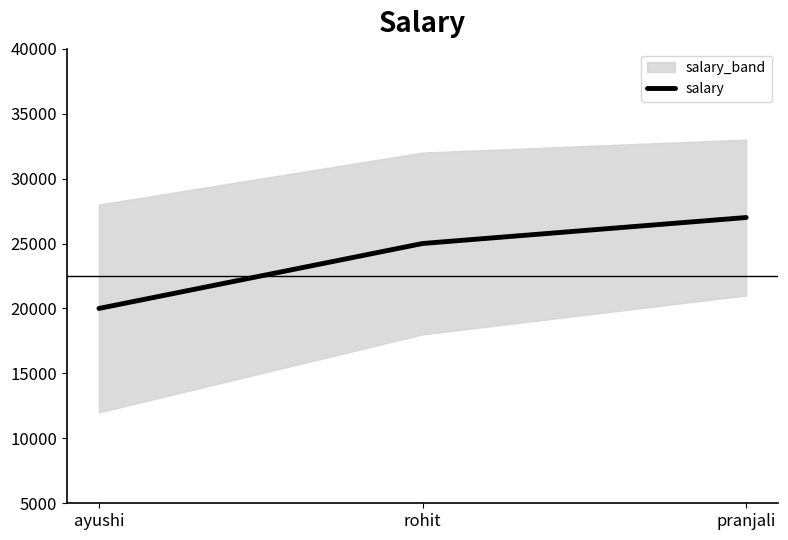

Rank the categories by value from lowest to highest.

ayushi, rohit, pranjali